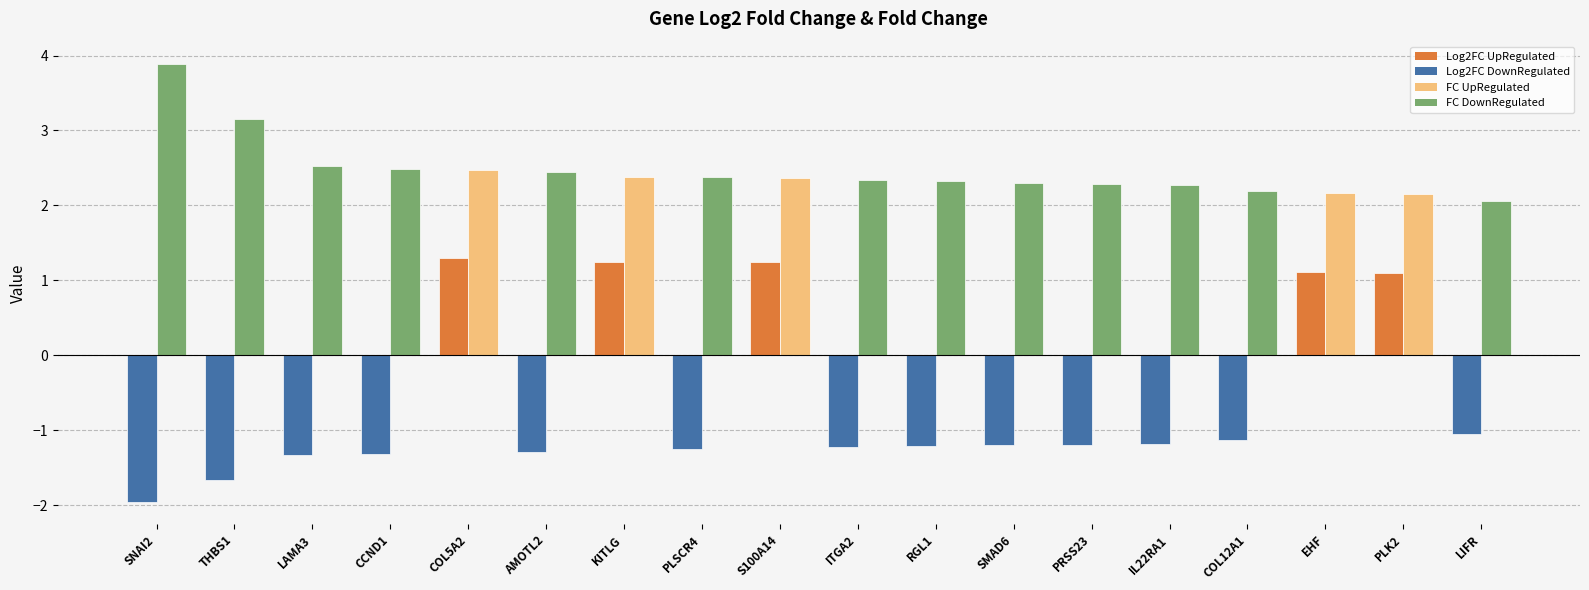

What is the total value across all series at PRSS23?

1.1